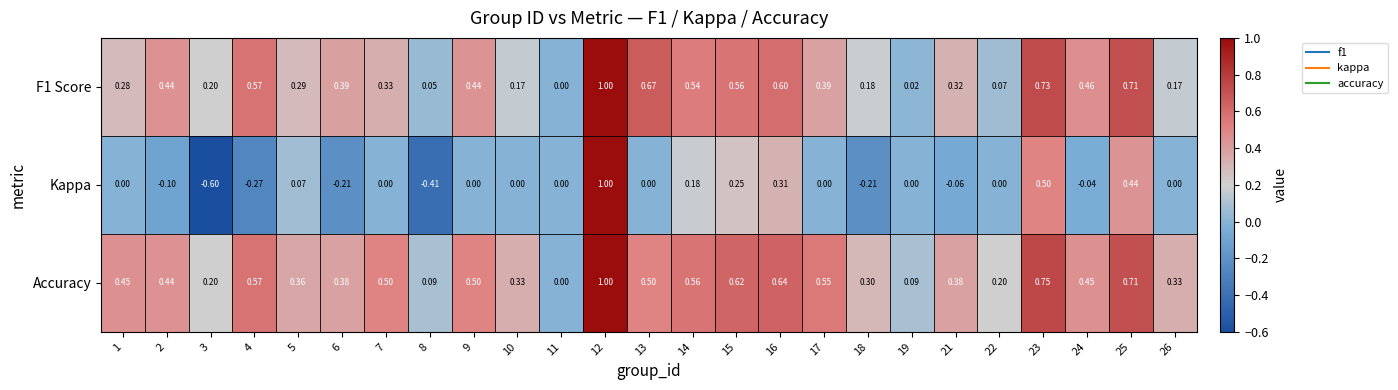

Which series has the largest total across all categories?

Accuracy